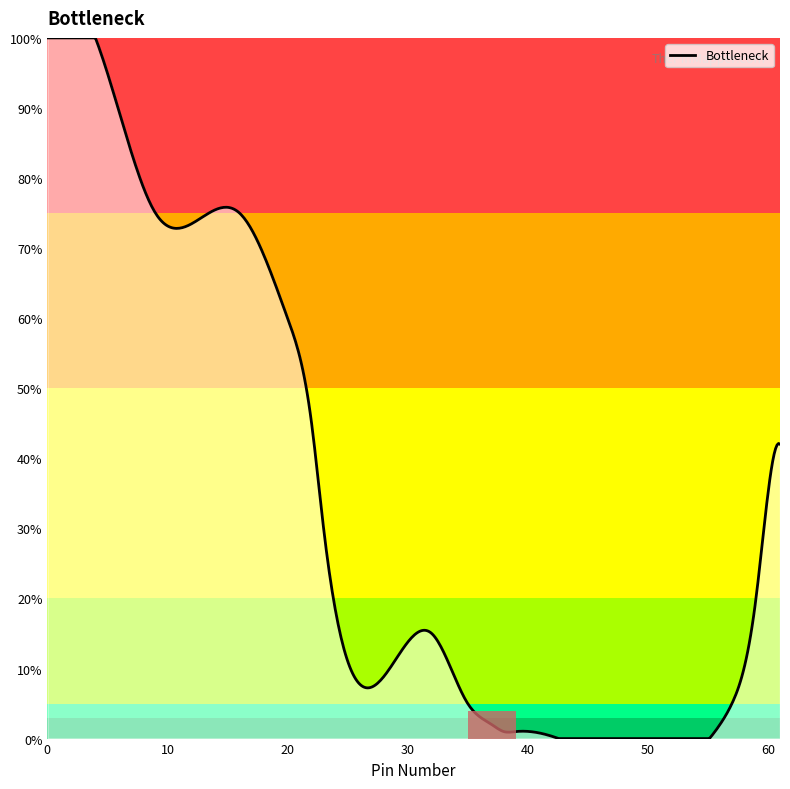

True or false: the data has more than 1 interior local peaks.

True